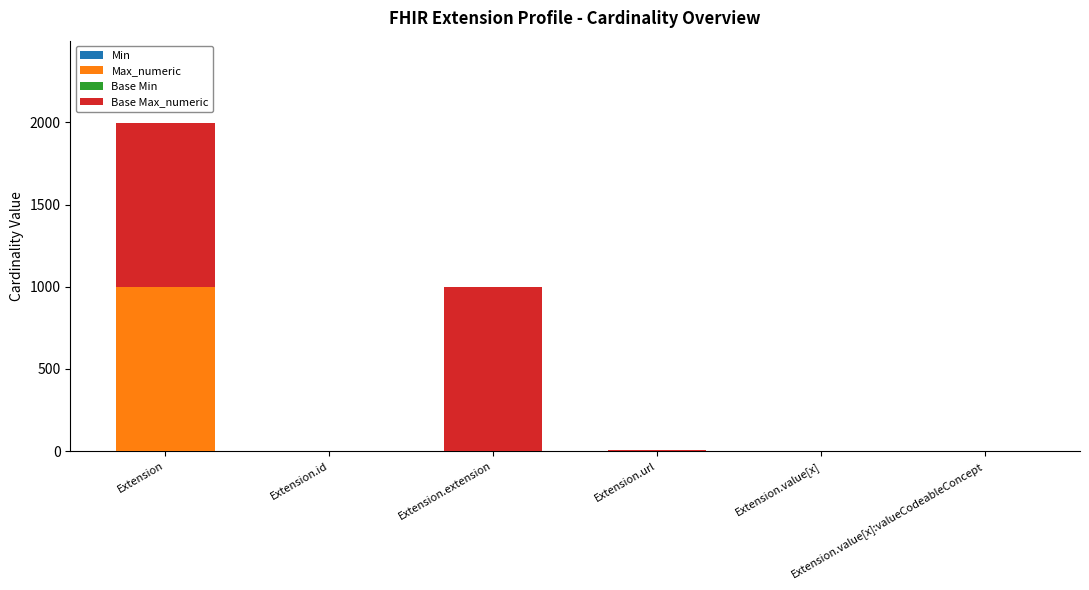

What is the average value of the Base Max_numeric series?

334